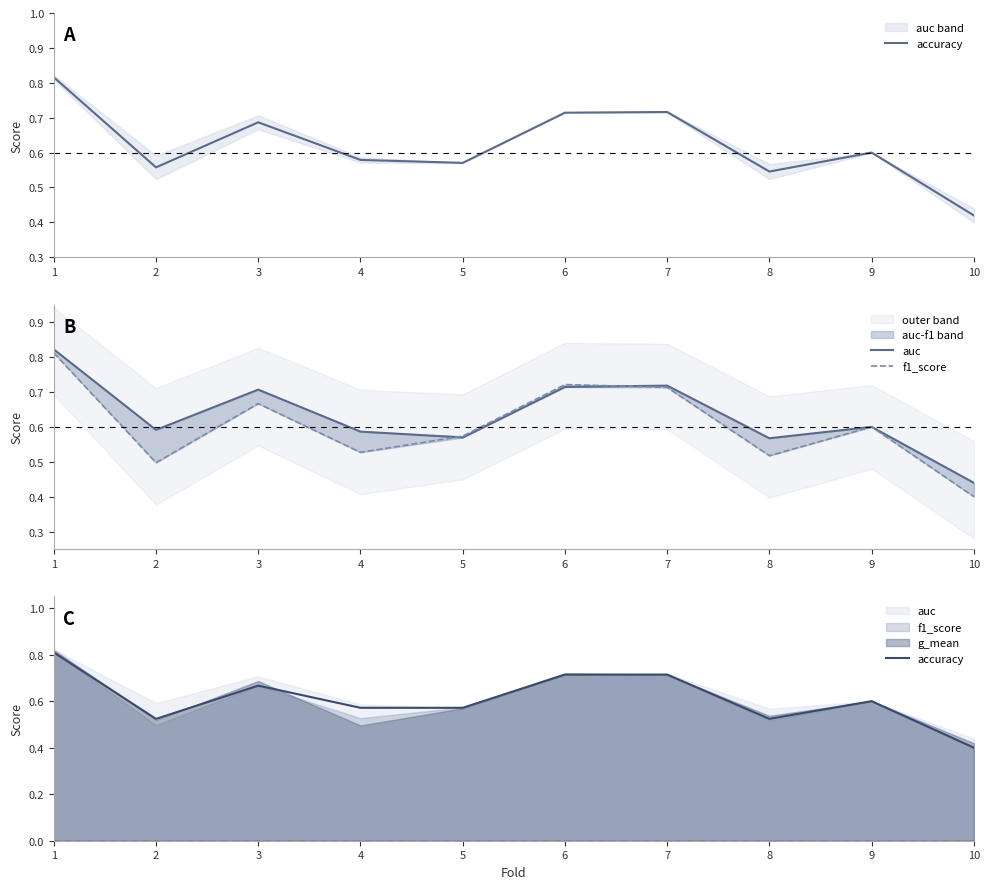

At which category does auc reach its first local peak?

3